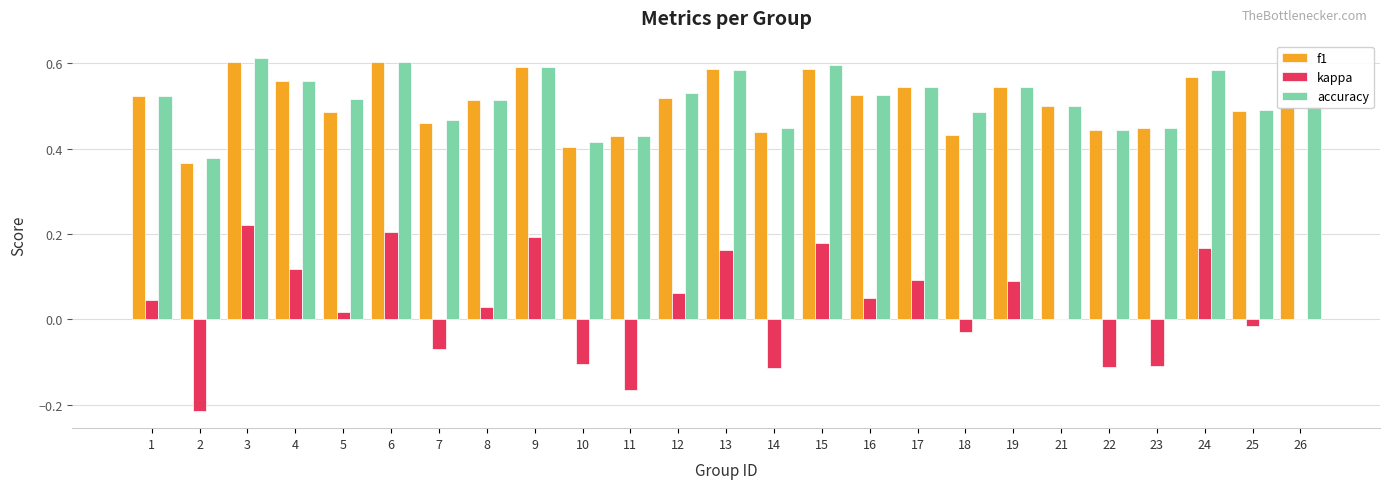

Where is f1 nearest to the value 0?

2